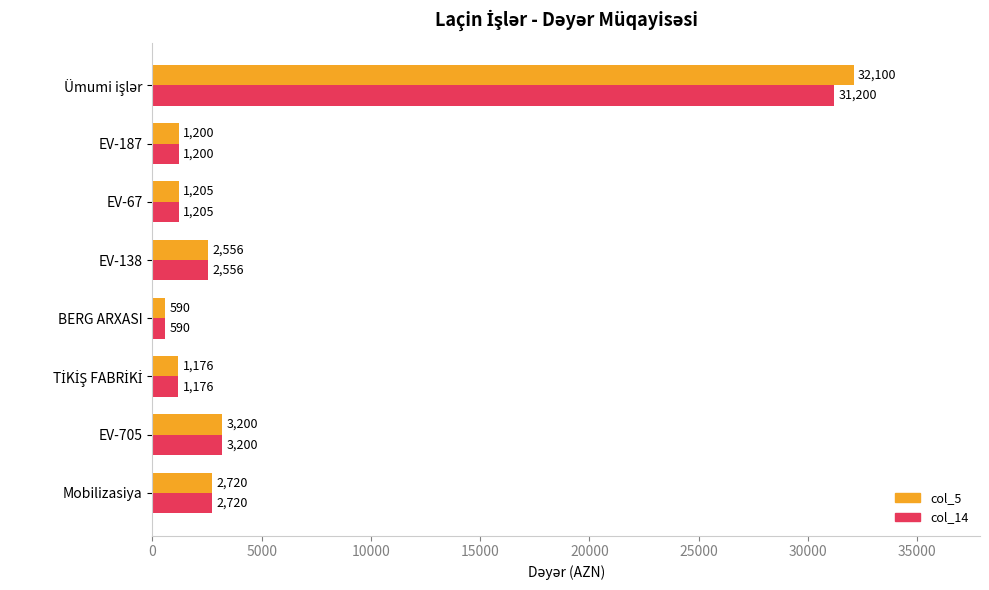

What is the greatest value displayed?

32100